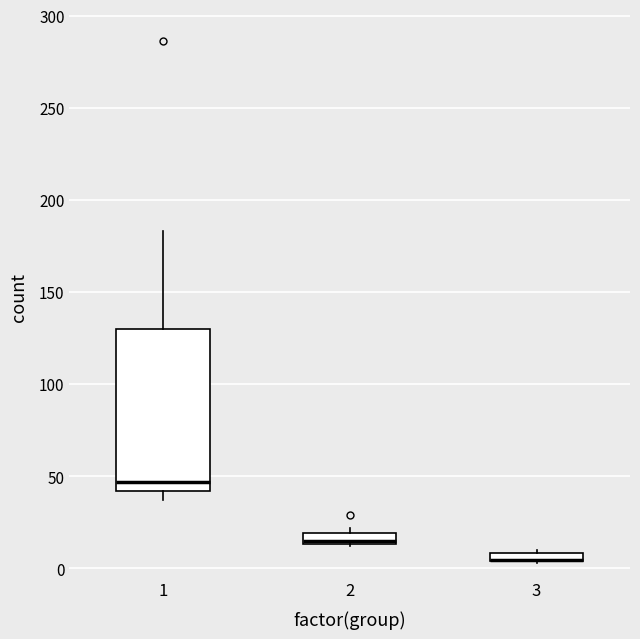

Comparing the boxes themselves (not the whiskers), which one is the tallest?

1